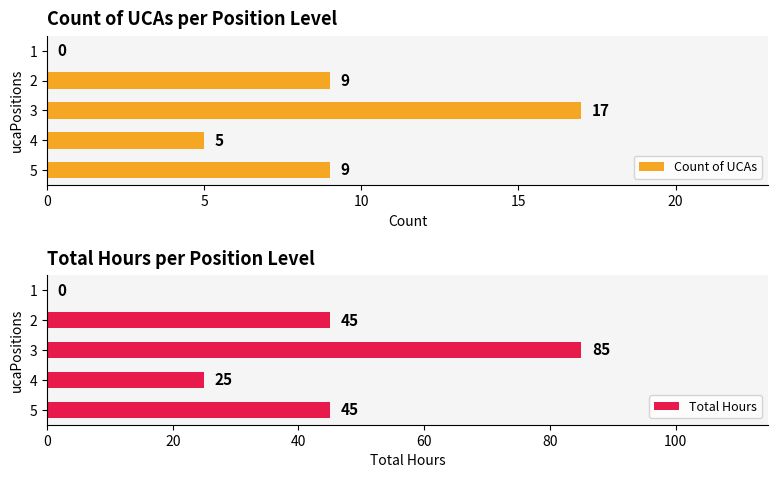

What are all the series names shown in the legend?

Count of UCAs, Total Hours